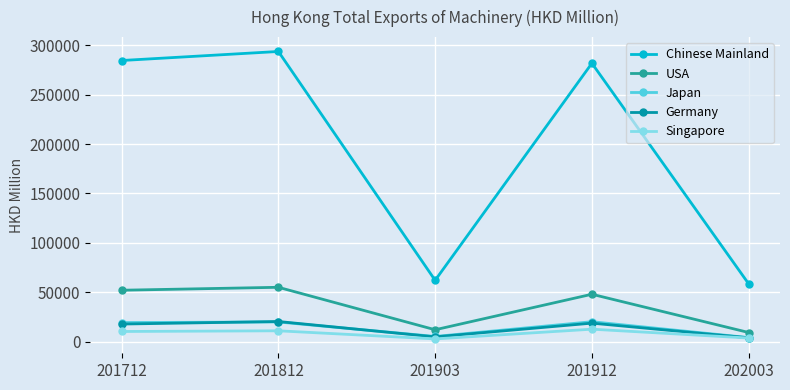

What is the sum of the USA values at 201912 and 201812?

102852.4